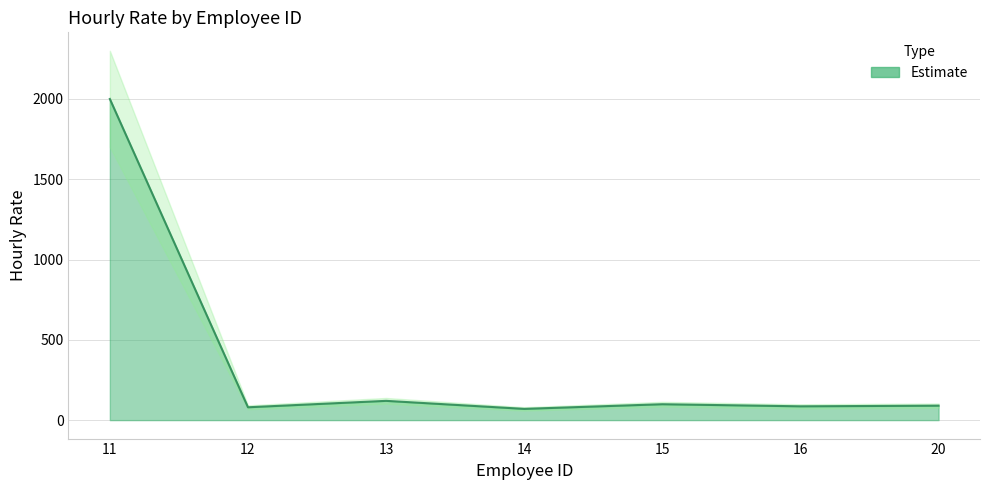

Reading right to left, what are all the values shown in this chart?

90	86	99	70	120	80	2000